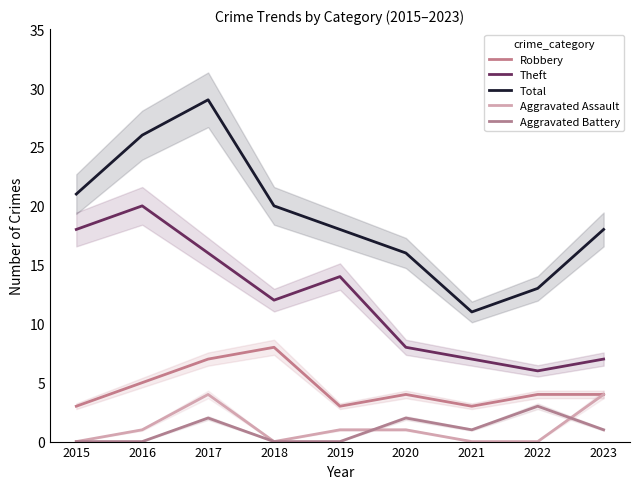

What are all the series names shown in the legend?

Robbery, Theft, Total, Aggravated Assault, Aggravated Battery